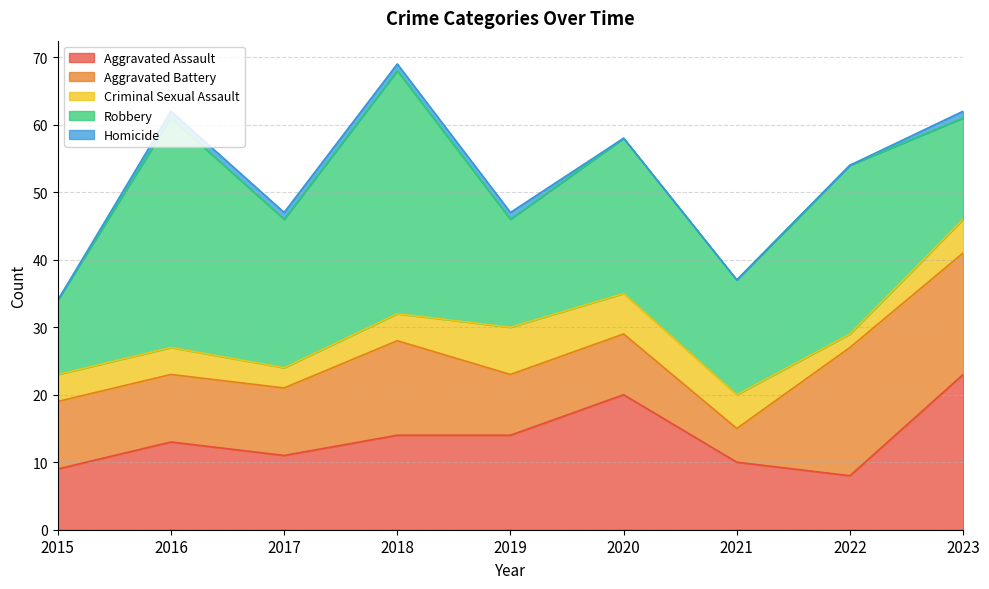

Which series changed the most between 2016 and 2022?

Aggravated Battery